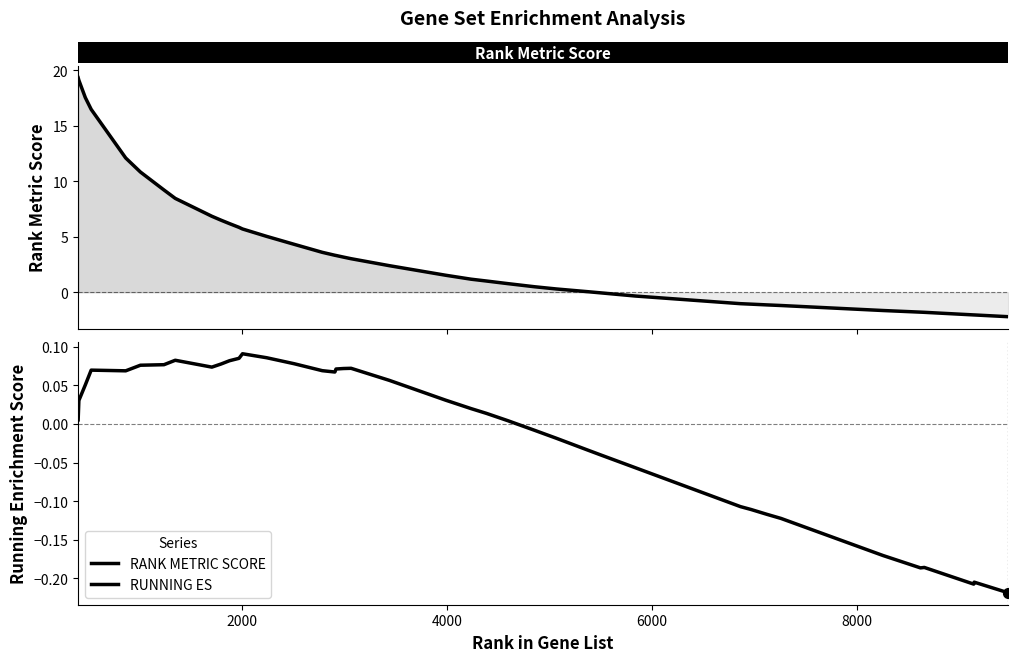

What are all the series names shown in the legend?

RANK METRIC SCORE, RUNNING ES